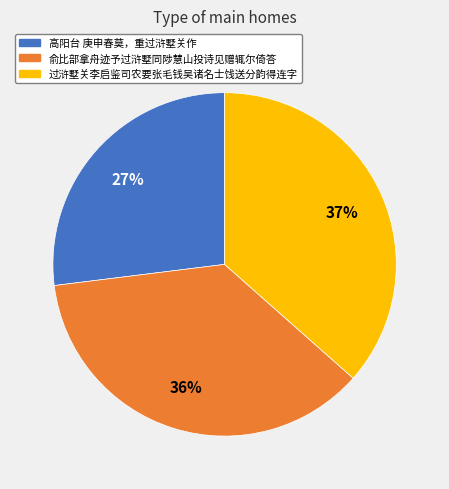

Which category has the smallest portion of the pie?

高阳台 庚申春莫，重过浒墅关作